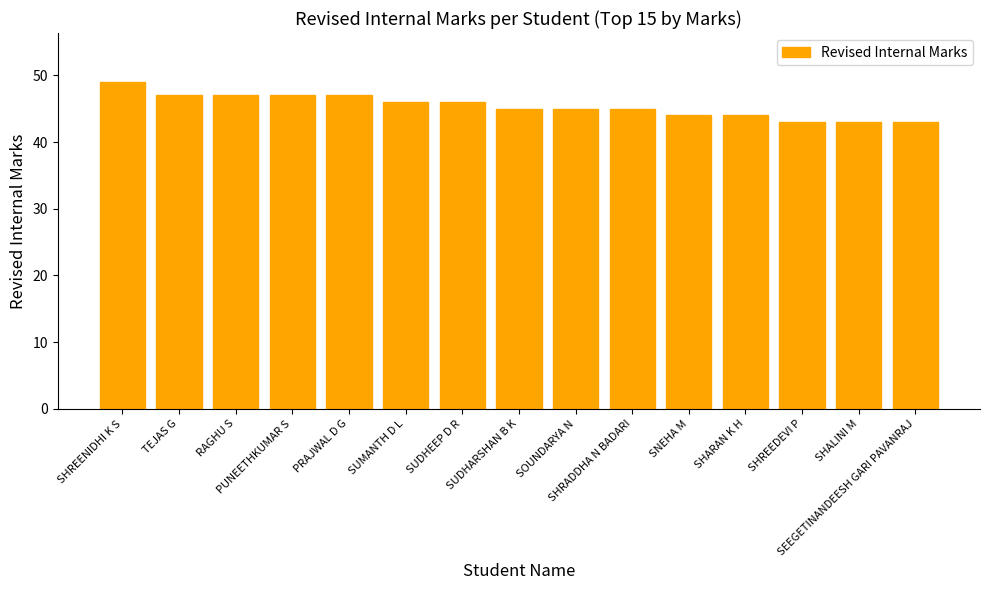

What is the maximum value shown in the chart?

49